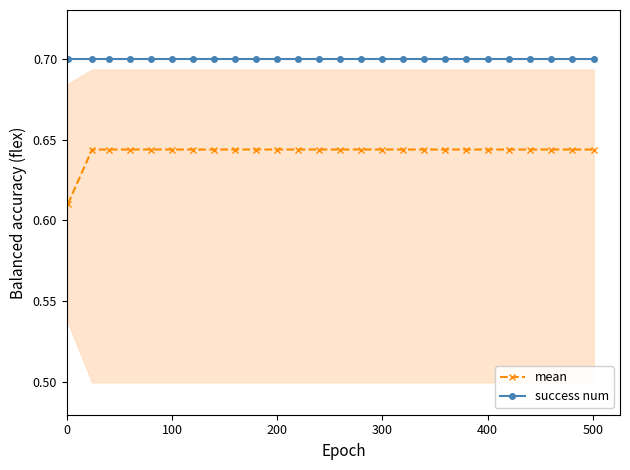

The value of success num at 100 is 0.2. True or false?

False